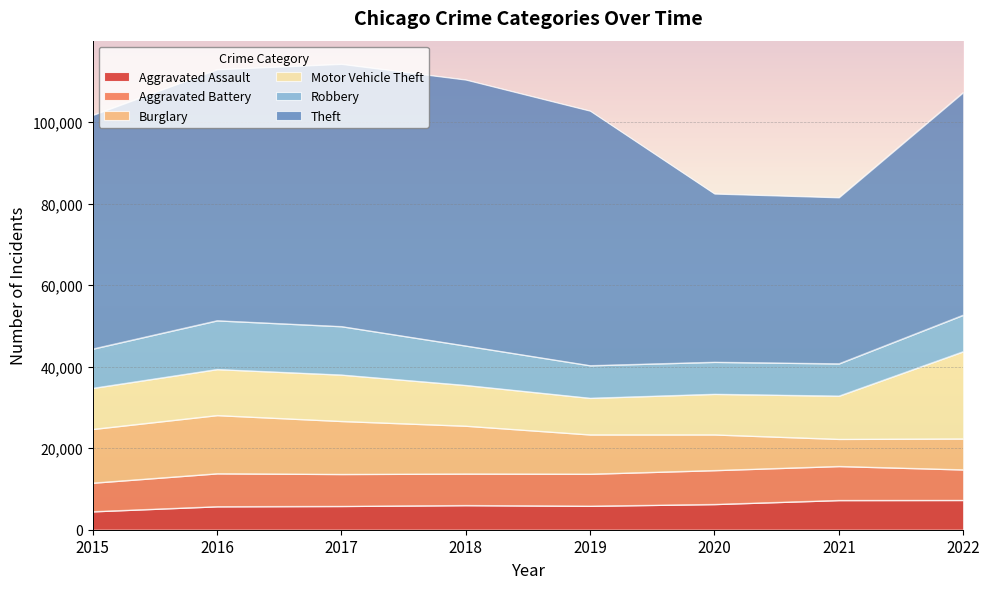

What is the difference between the second highest and second lowest values in the Aggravated Battery series?

834